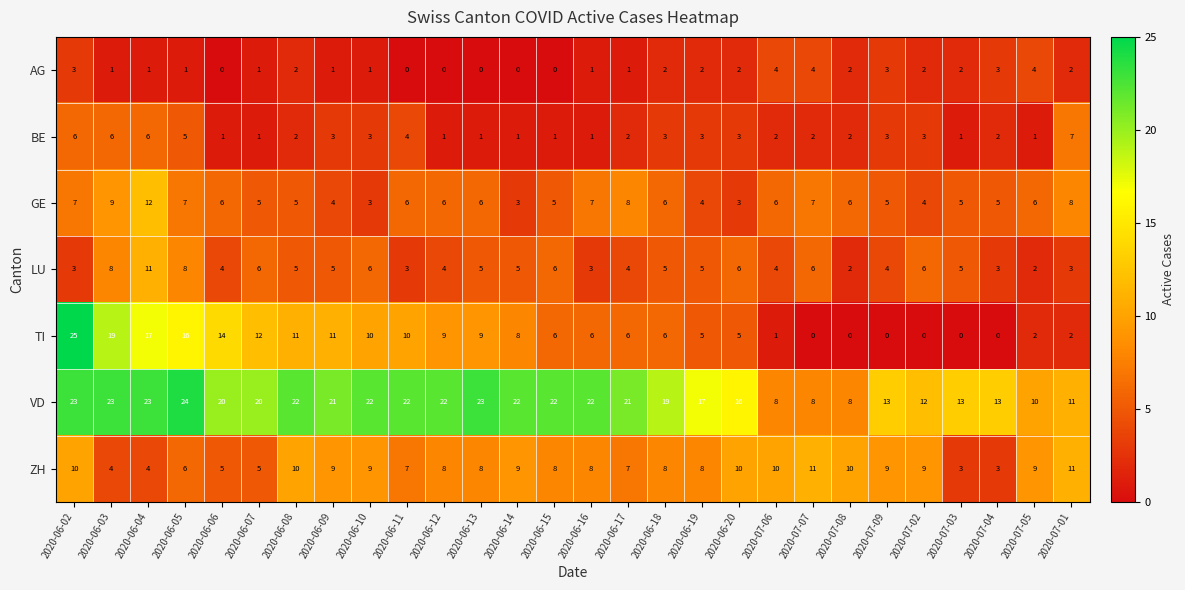

What is the sum of the BE values at 2020-07-07 and 2020-06-05?

7